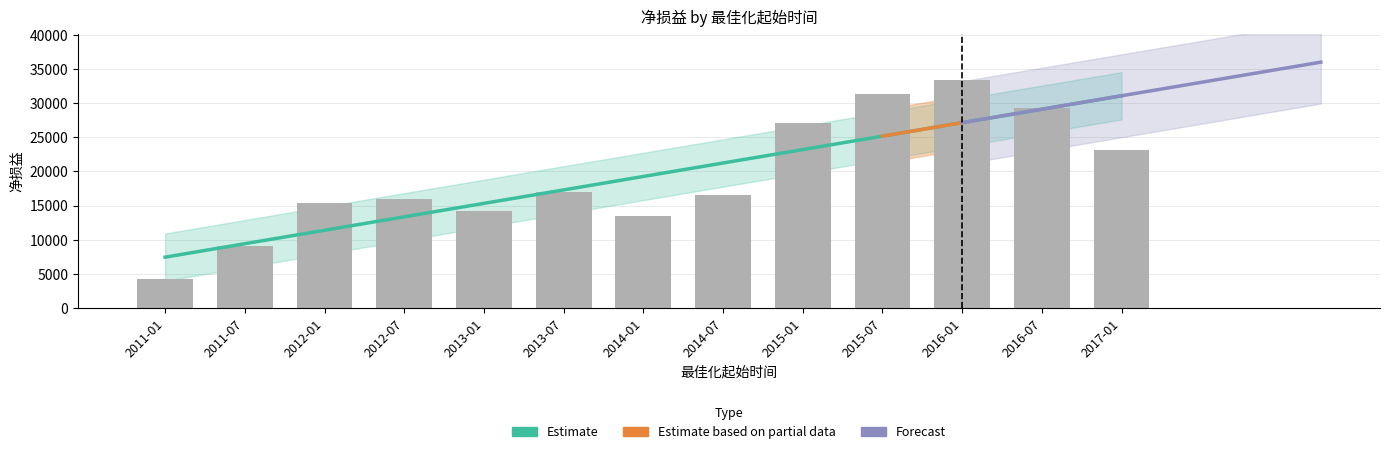

Which has a higher value, 2014-07 or 2011-01?

2014-07